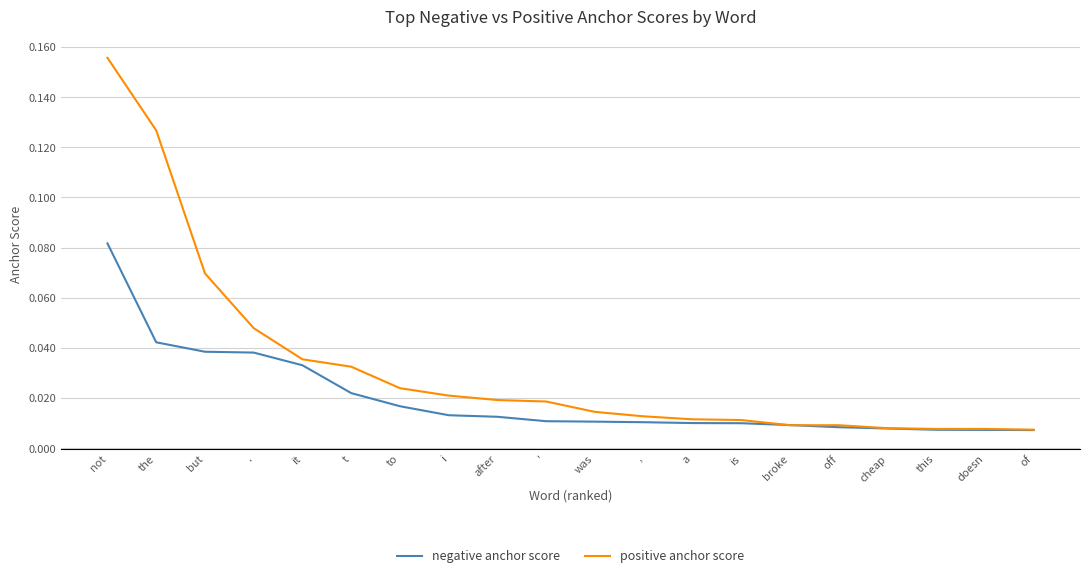

Which series changed the most between . and after?

positive anchor score